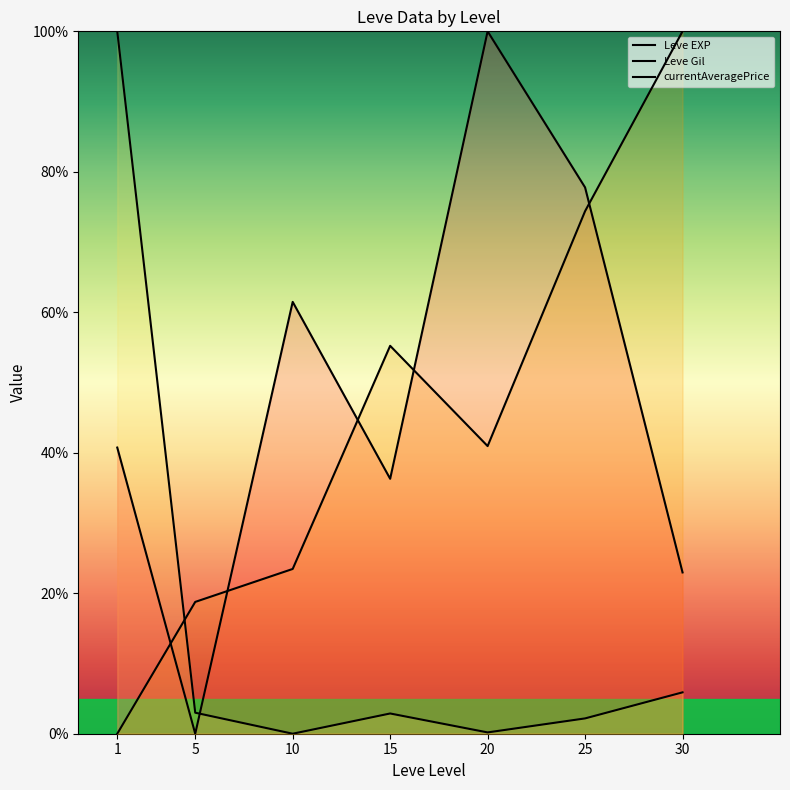

Reading left to right, extract all data points from this chart.

Leve EXP: 40.7	0.0	61.5	36.3	100.0	77.8	23.0
Leve Gil: 0.0	18.8	23.5	55.2	41.0	74.4	100.0
currentAveragePrice: 100.0	3.0	0.0	2.9	0.2	2.2	5.9